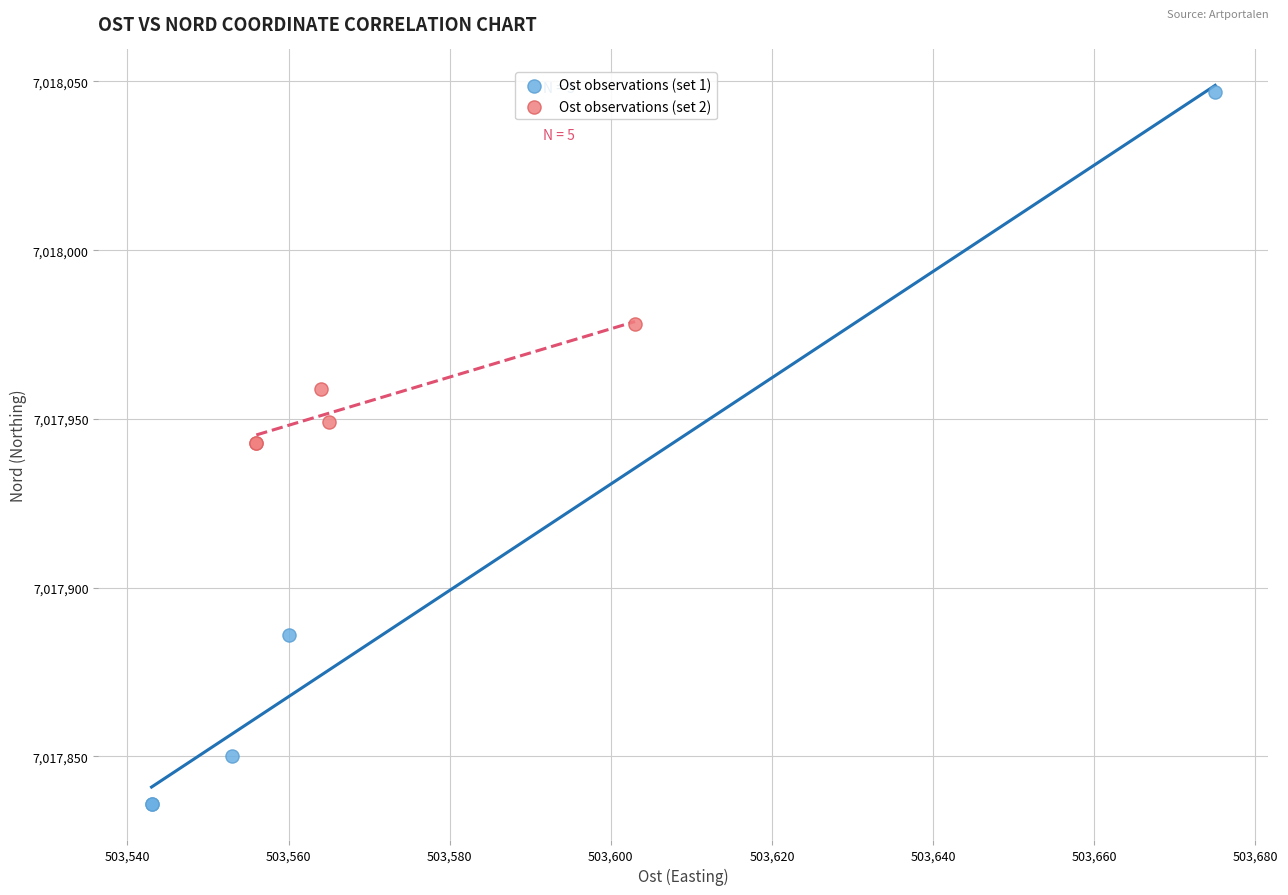

Which series reaches the minimum Y coordinate?

Ost observations (set 1)